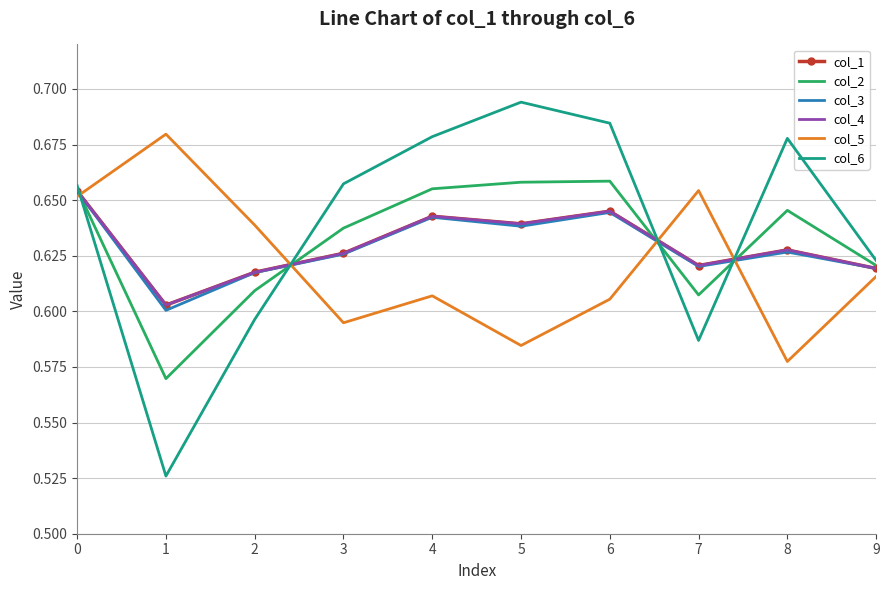

Where is the first local maximum for col_4?

4